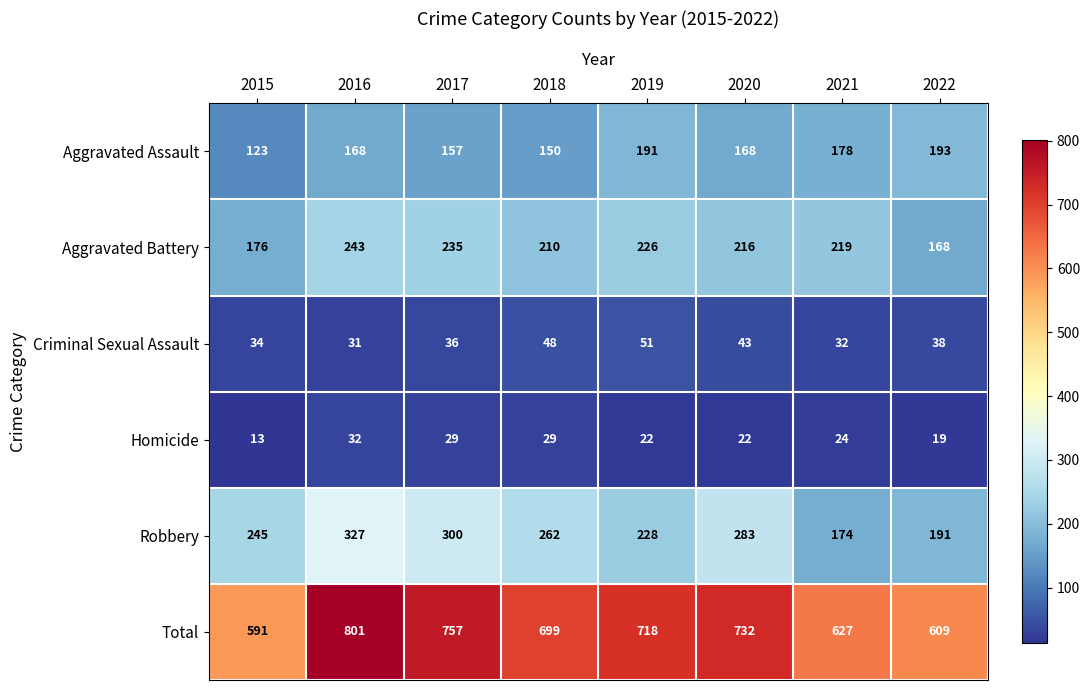

The Robbery series shows 103 at 2019. True or false?

False